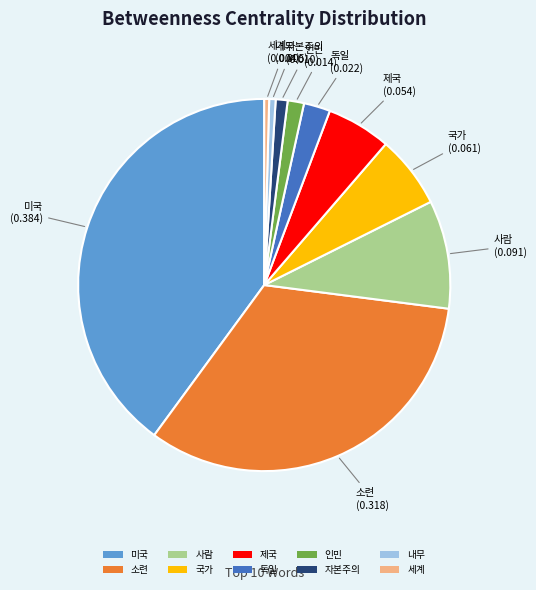

Between 독일 and 인민, which is larger?

독일